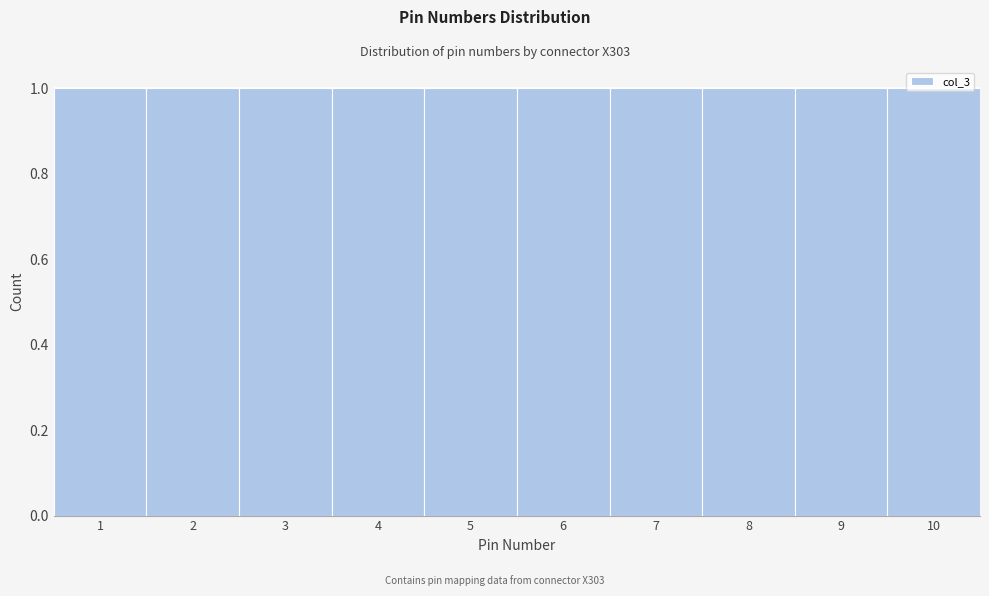

Reading left to right, list every bar in this chart as the range it spans on the x-axis followed by its height. The values are not printed on the chart, so give them approximately, as read against the axis.

0.5 to 1.5: 1
1.5 to 2.5: 1
2.5 to 3.5: 1
3.5 to 4.5: 1
4.5 to 5.5: 1
5.5 to 6.5: 1
6.5 to 7.5: 1
7.5 to 8.5: 1
8.5 to 9.5: 1
9.5 to 10.5: 1